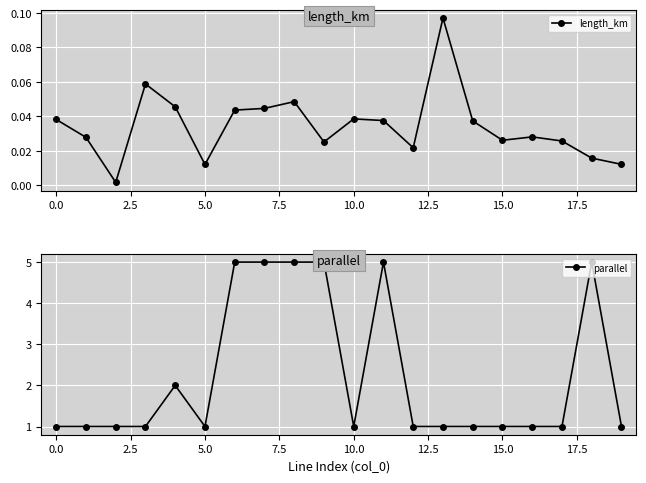

True or false: length_km has more than 1 interior local peaks.

True